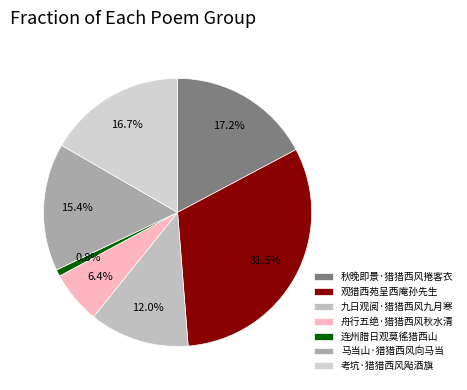

To the nearest percent, what is the difference between the 秋晚即景·猎猎西风捲客衣 and 舟行五绝·猎猎西风秋水清 slice percentages?

11%